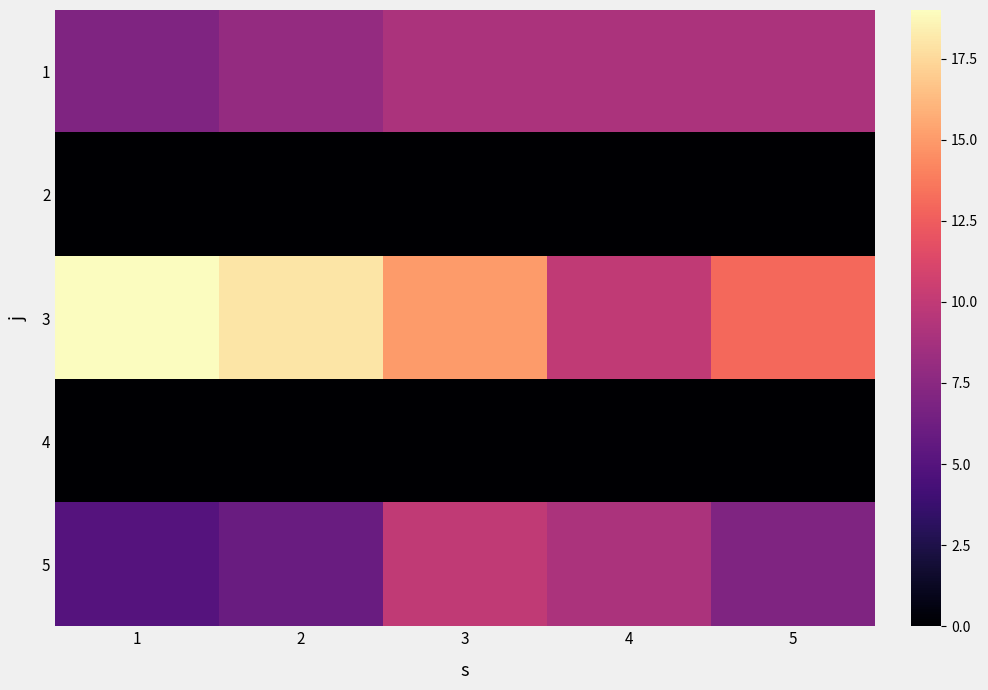

Reading left to right, list all the values displayed in this chart.

1: 1=7	2=8	3=9	4=9	5=9
2: 1=0	2=0	3=0	4=0	5=0
3: 1=19	2=18	3=15	4=10	5=13
4: 1=0	2=0	3=0	4=0	5=0
5: 1=5	2=6	3=10	4=9	5=7